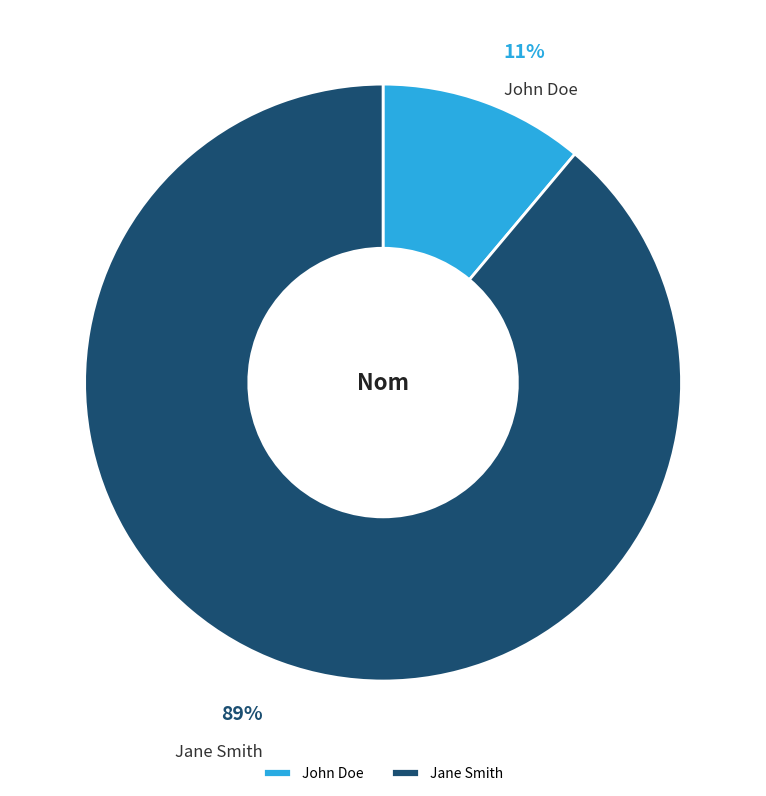

Between John Doe and Jane Smith, which is larger?

Jane Smith